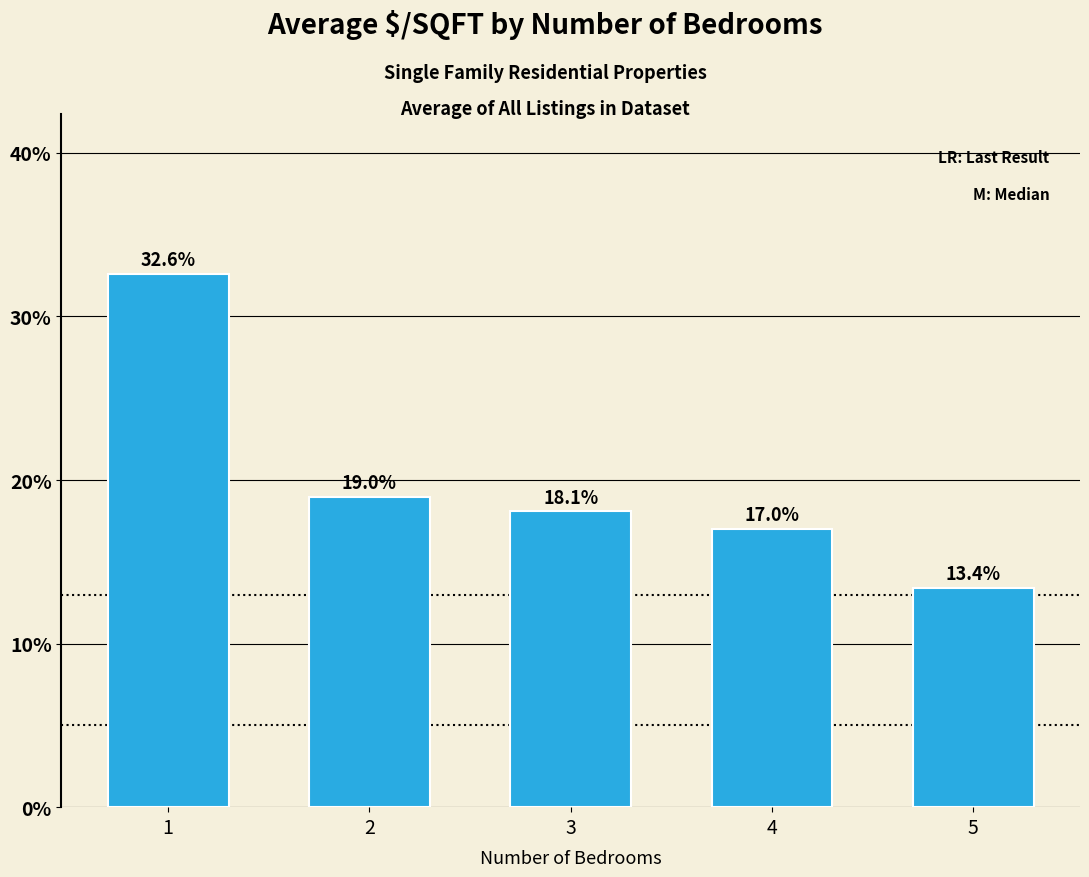

What is the sum of all values?

100.0